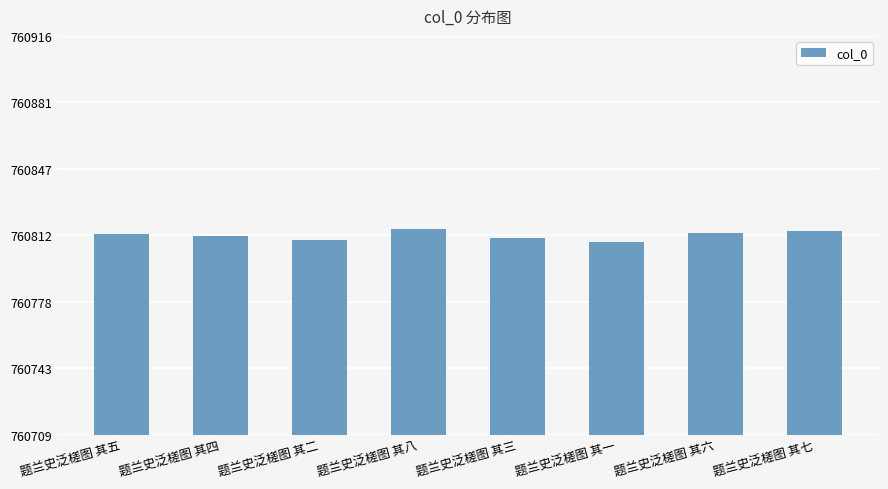

What position from the left is 题兰史泛槎图 其六?

7